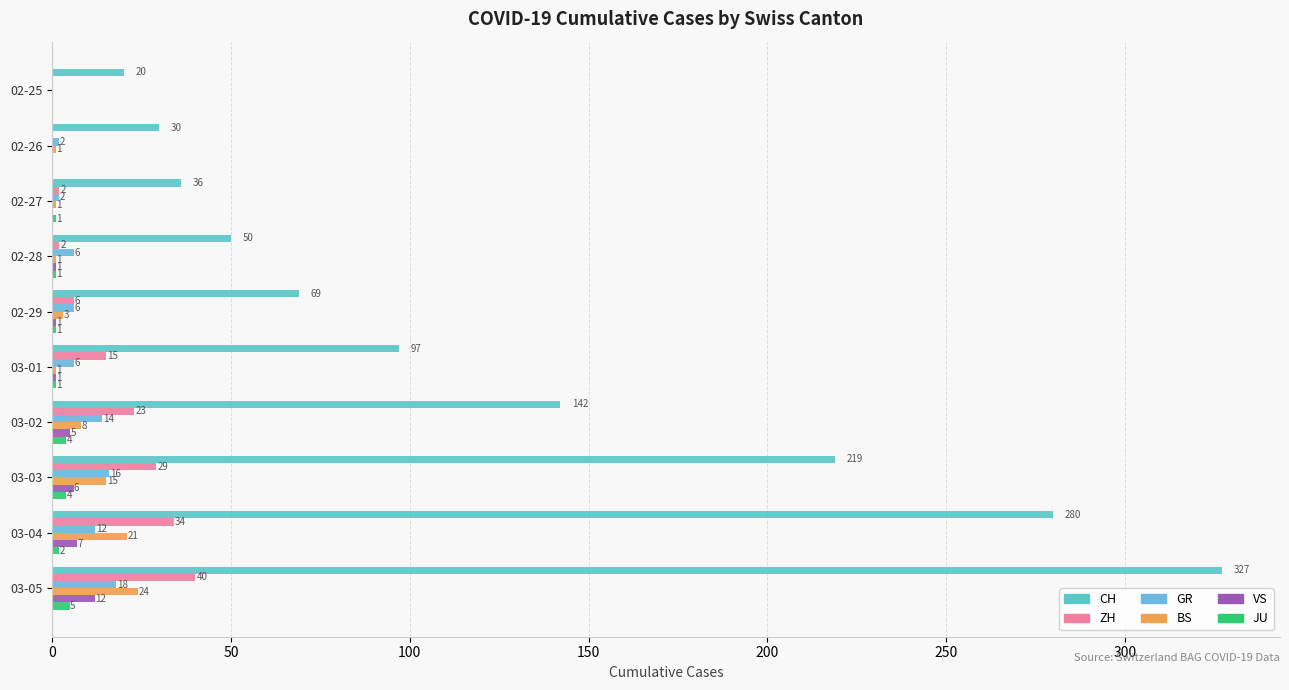

At how many categories does at least one series exceed 265?

2